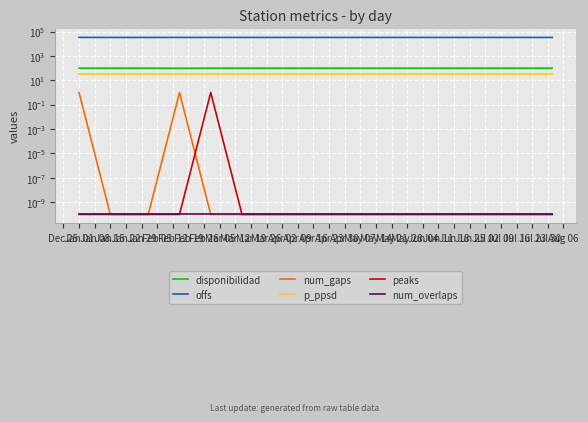

What is the average value of the p_ppsd series?

35.0